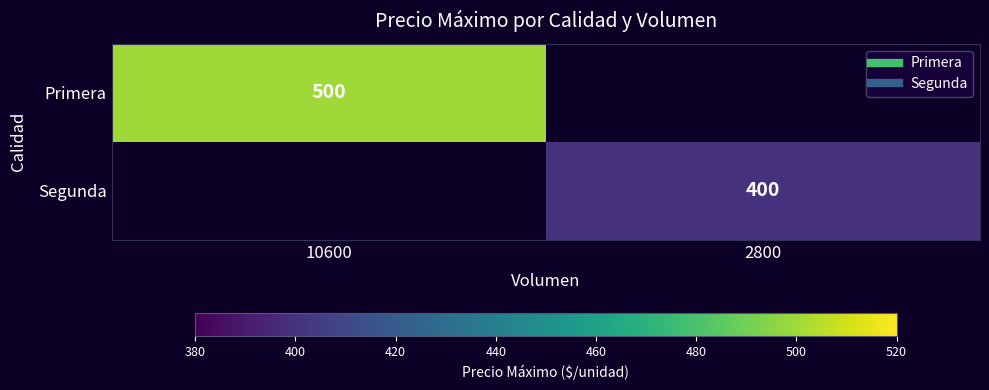

Rank the categories by Primera value from lowest to highest.

10600, 2800